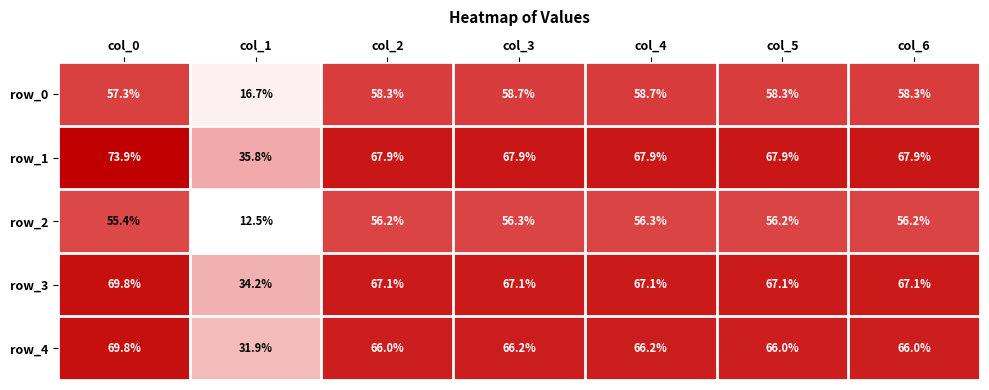

Read the row_4 value at col_3.

66.2